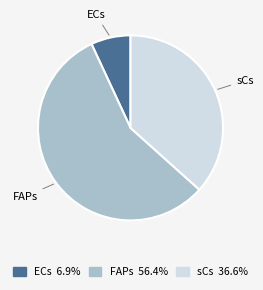

What is the smallest slice in the pie chart?

ECs